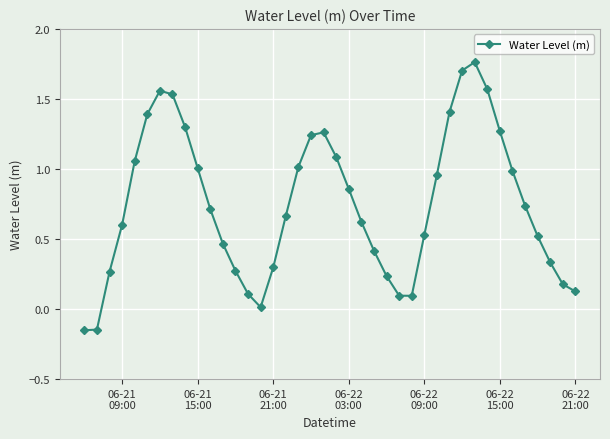

How many interior local peaks (higher than both neighbors) does the data have?

3